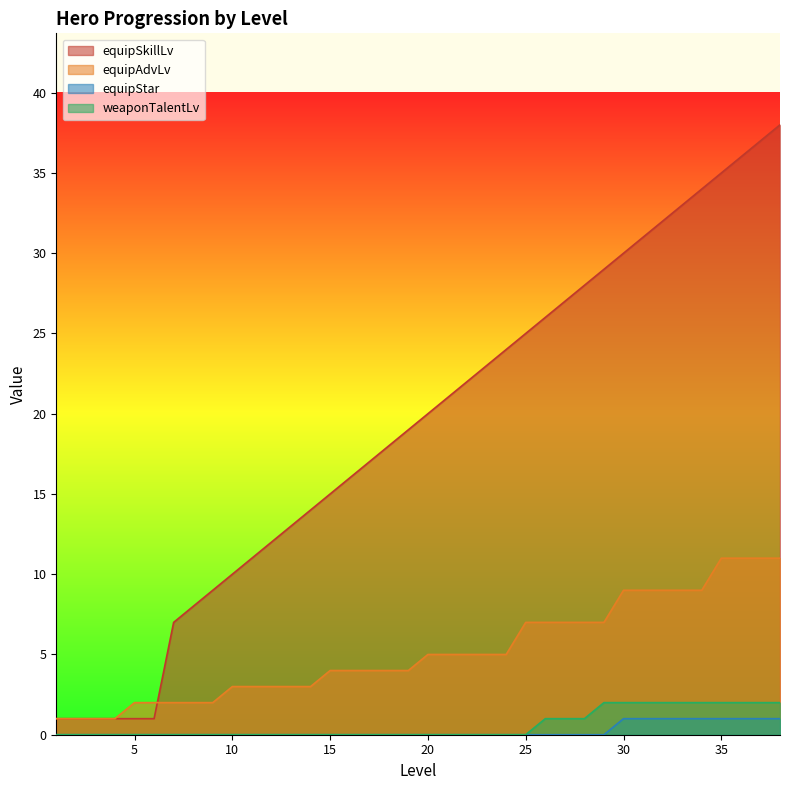

How many lines are shown in the chart?

4